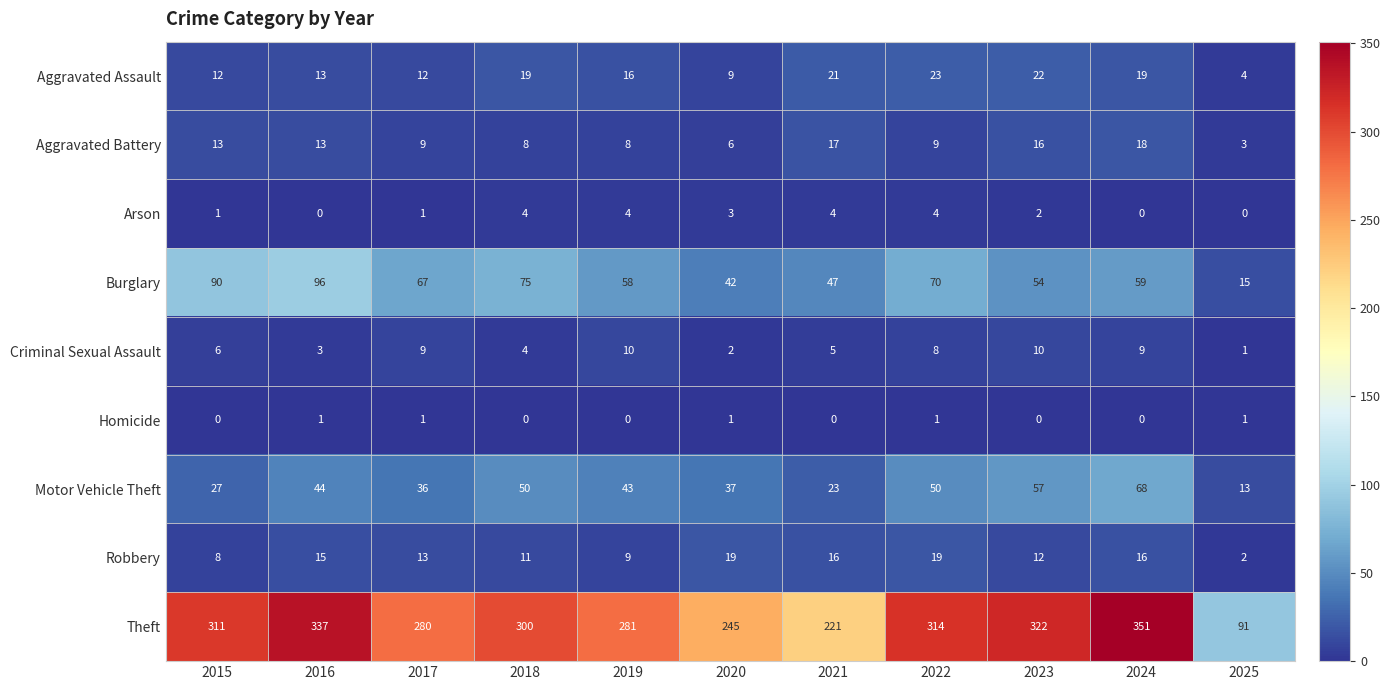

How many series are shown in this chart?

9